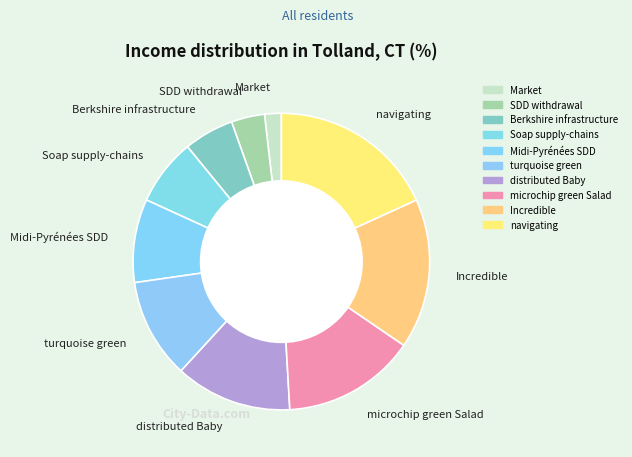

Which has a higher value, Incredible or distributed Baby?

Incredible